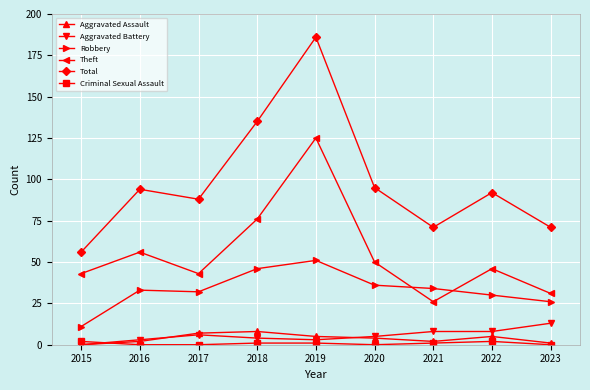

What is the difference between the maximum and minimum values in the Robbery series?

40